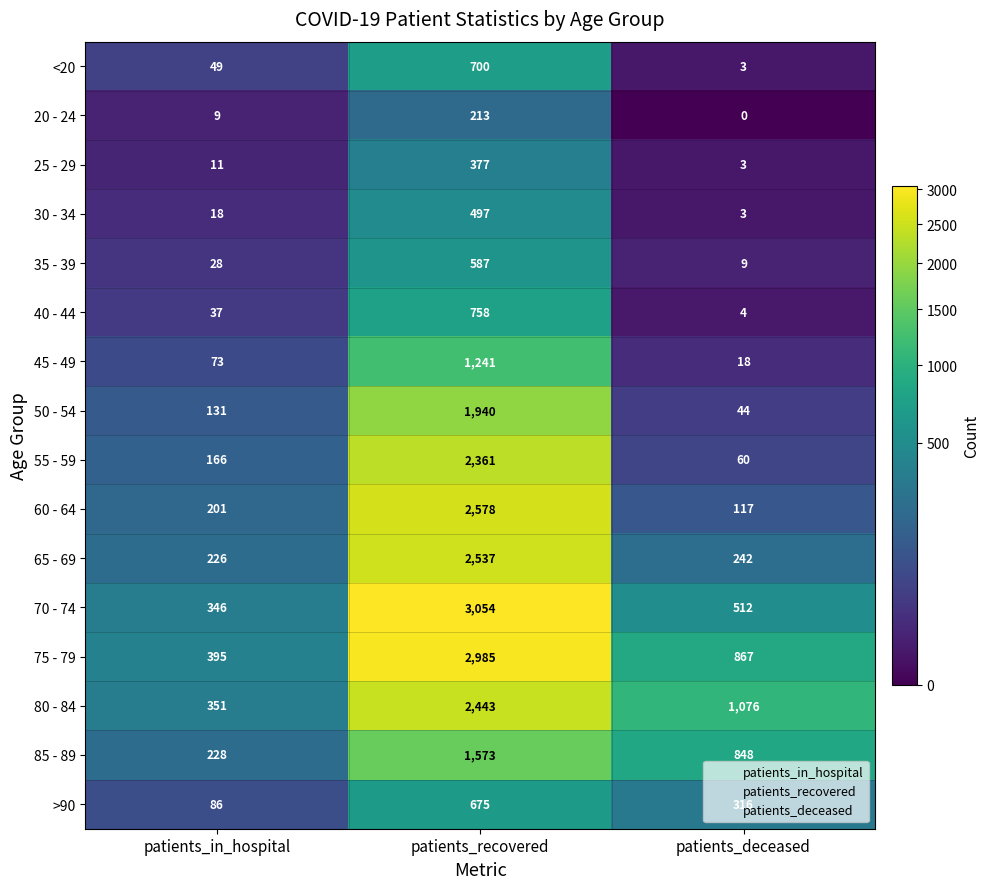

What is the sum of the 60 - 64 values at patients_deceased and patients_recovered?

2695